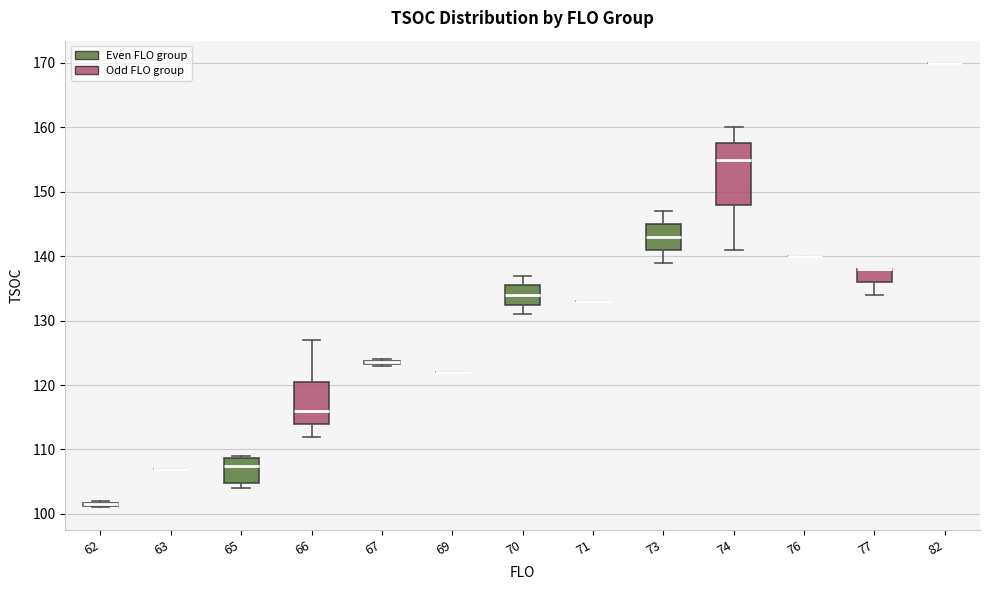

Where does the lower whisker of the box at x = 77 end on the y-axis? The values are not printed on the chart, so give them approximately, as read against the axis.

134